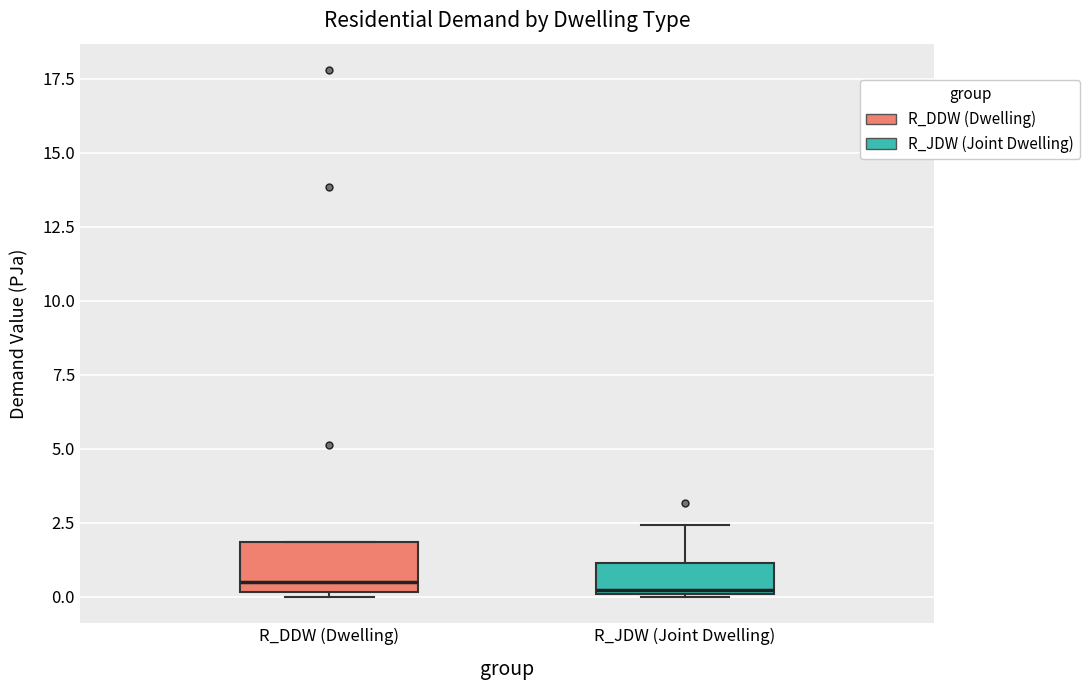

Reading left to right, read every box against the y-axis: the position of its median line, the range the box covers, and the ends of its whiskers. The values are not printed on the chart, so give them approximately, as read against the axis.

R_DDW (Dwelling): median 0.5, box 0.0 to 2.0, whiskers 0.0 to 2.0
R_JDW (Joint Dwelling): median 0.0, box 0.0 to 1.0, whiskers 0.0 to 2.5